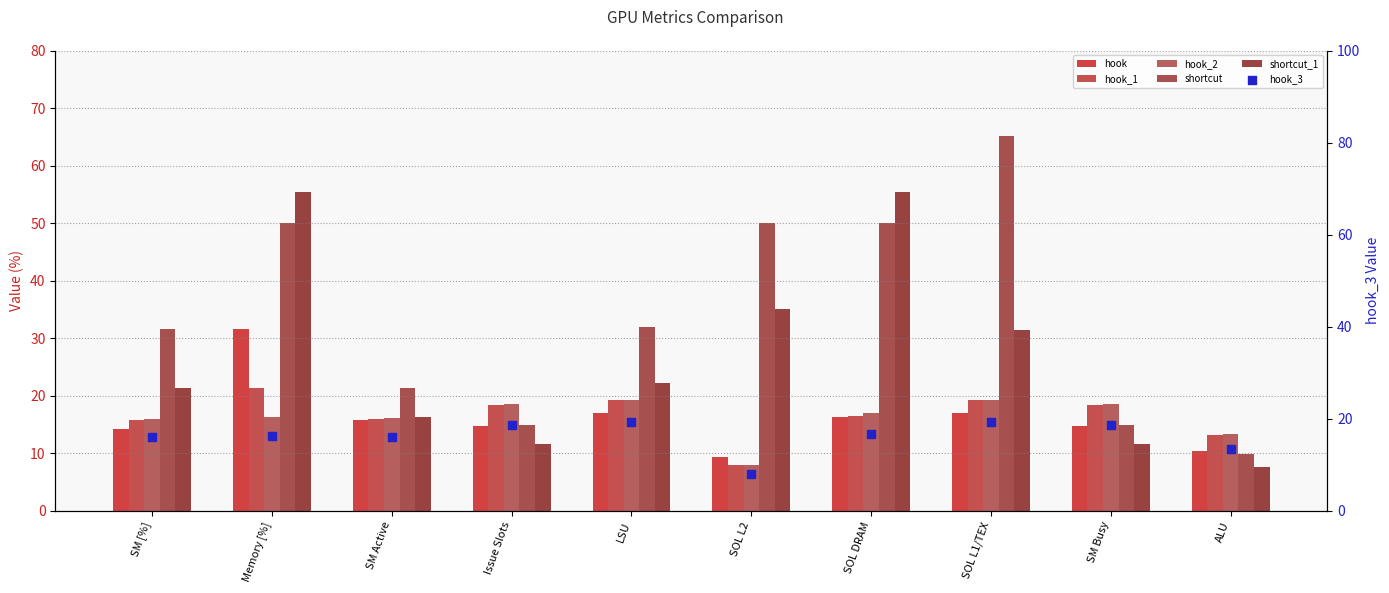

Which series has the widest spread of Y values?

shortcut